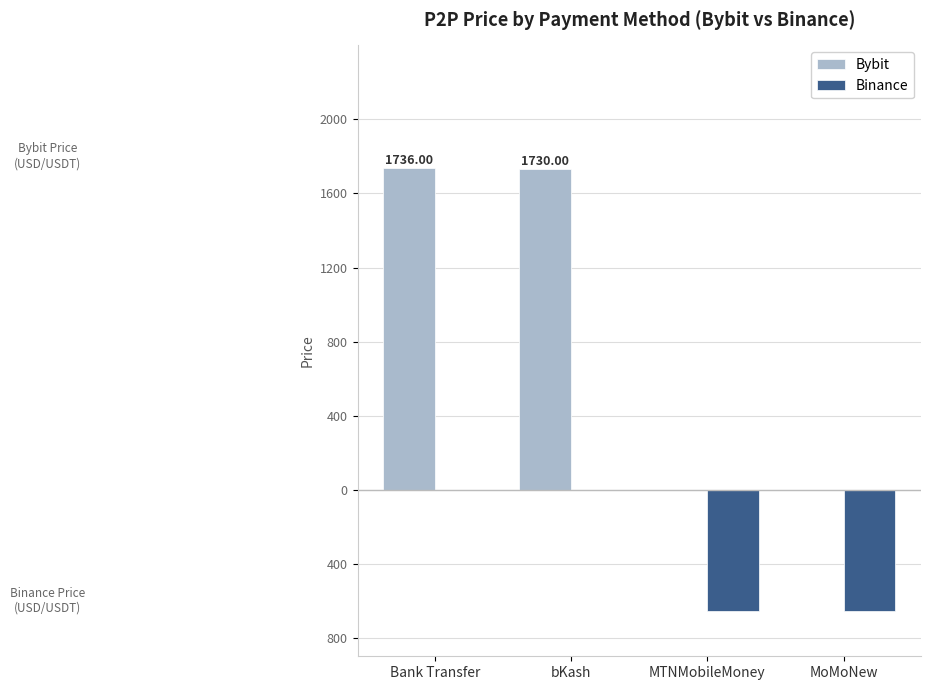

What are all the series names shown in the legend?

Bybit, Binance